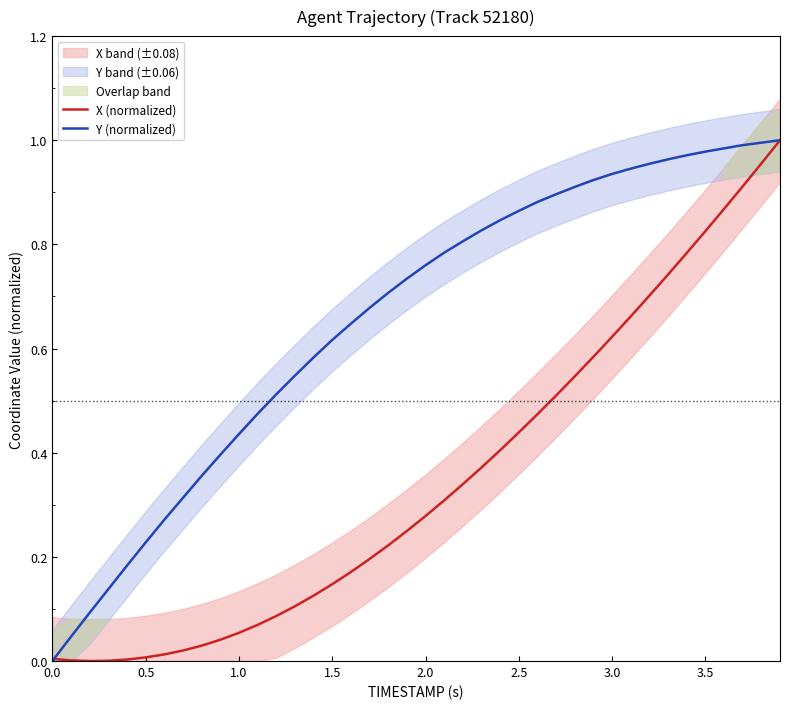

Does the chart display data point markers on the line(s)?

No